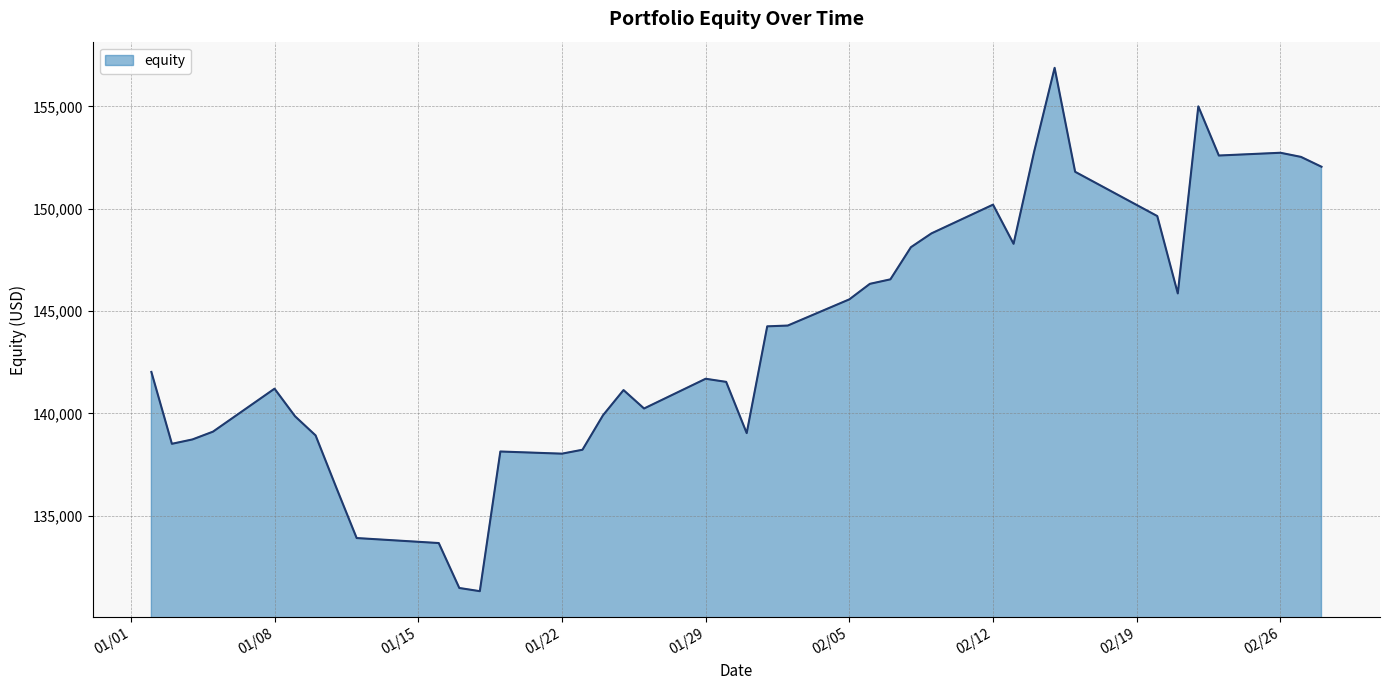

What is the maximum value shown in the chart?

156890.0